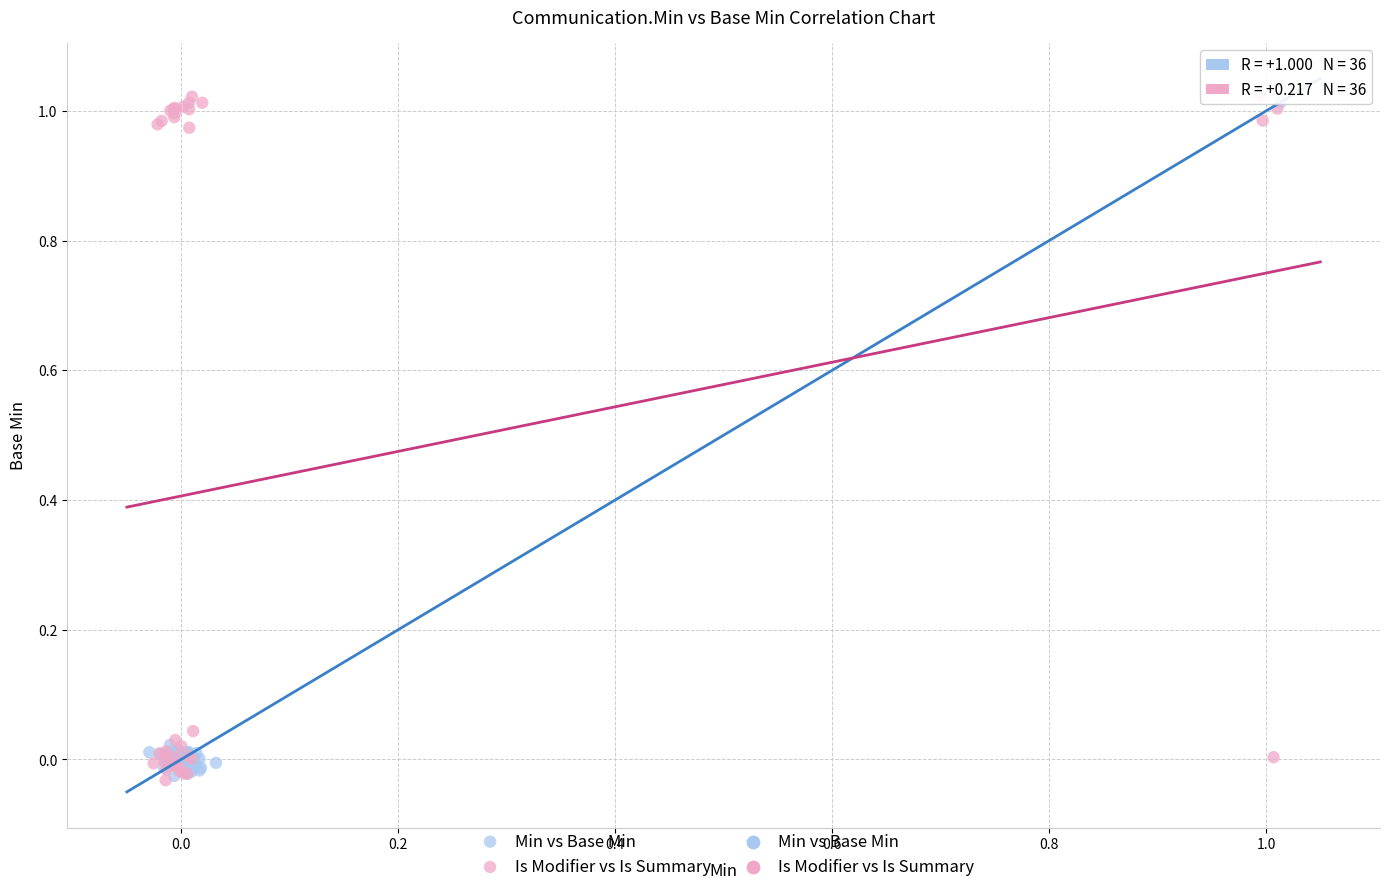

Which series has the widest spread of Y values?

Is Modifier vs Is Summary